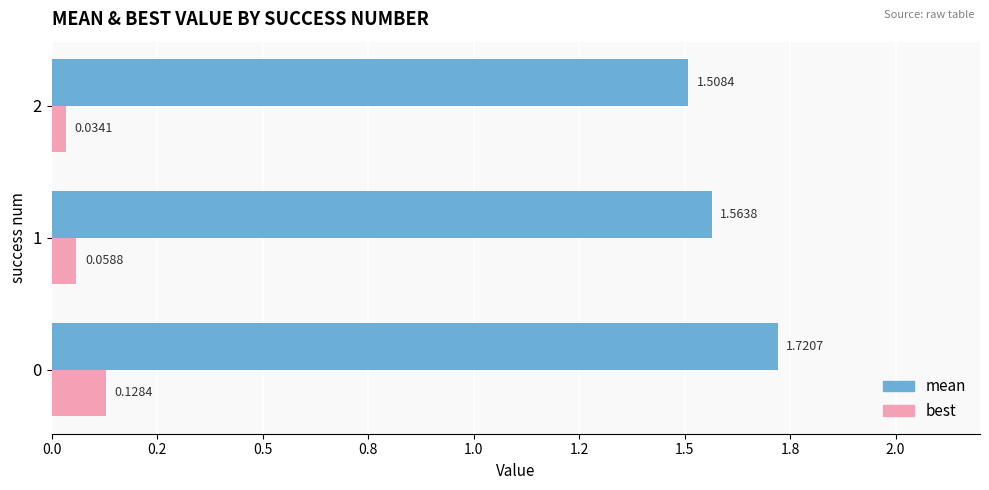

At how many categories does at least one series exceed 0?

3